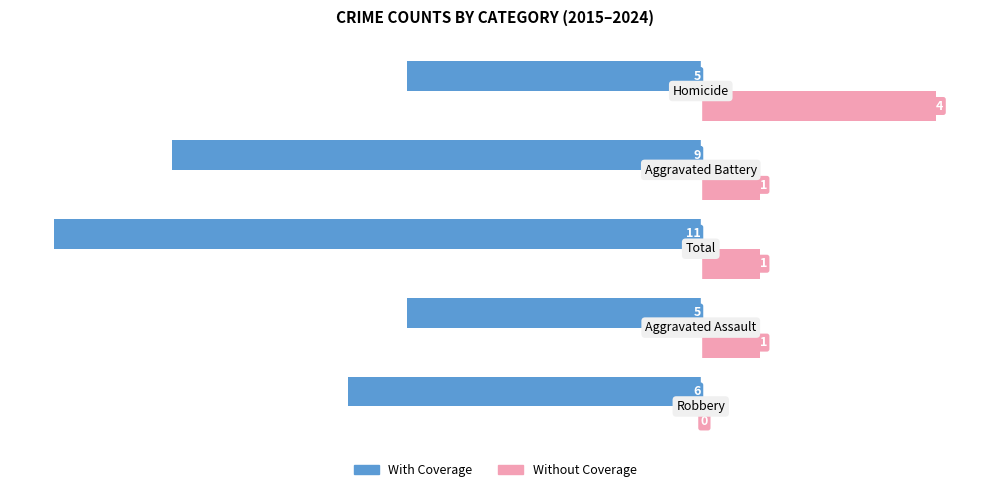

How many Without Coverage values are between 1 and 2?

3